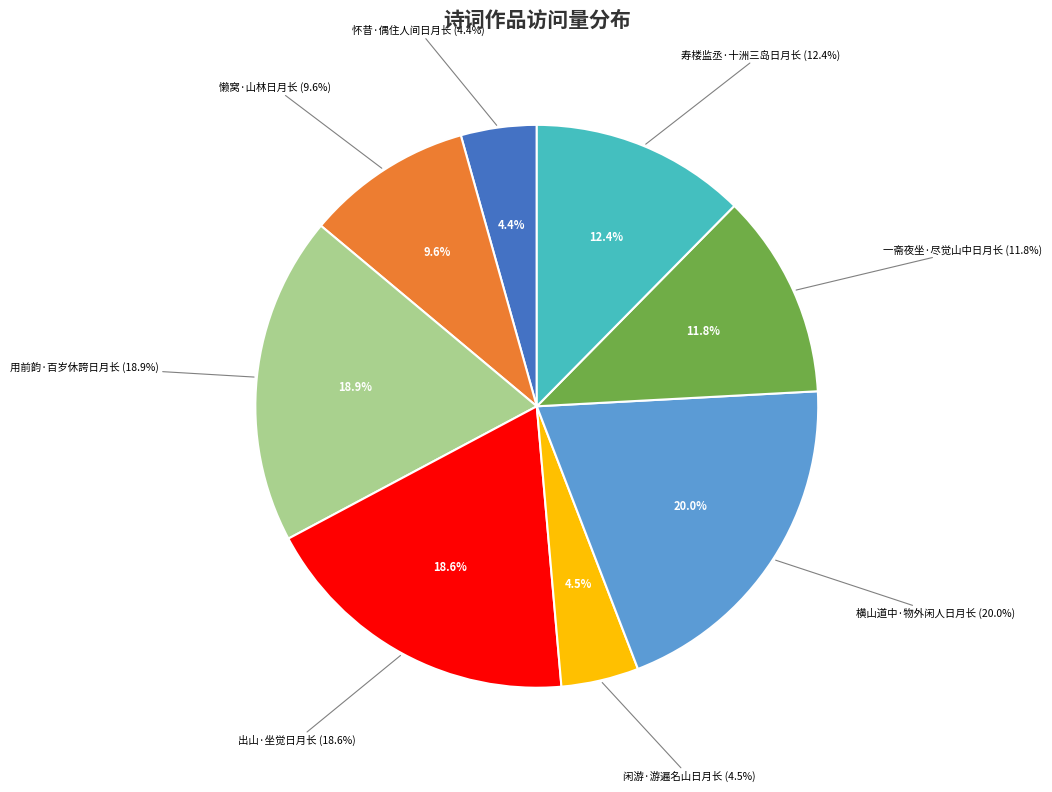

What is the change in value from 闲游·游遍名山日月长 to 横山道中·物外闲人日月长?

+290142